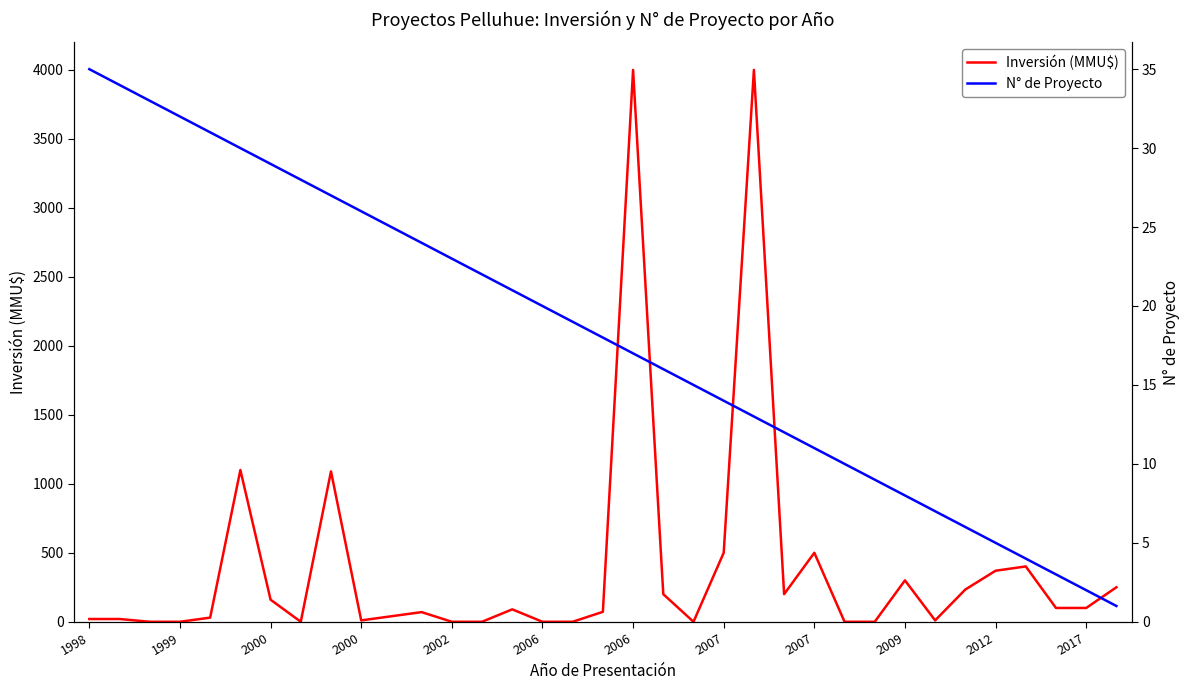

What is the difference between the maximum and minimum values in the Inversión (MMU$) series?

4000